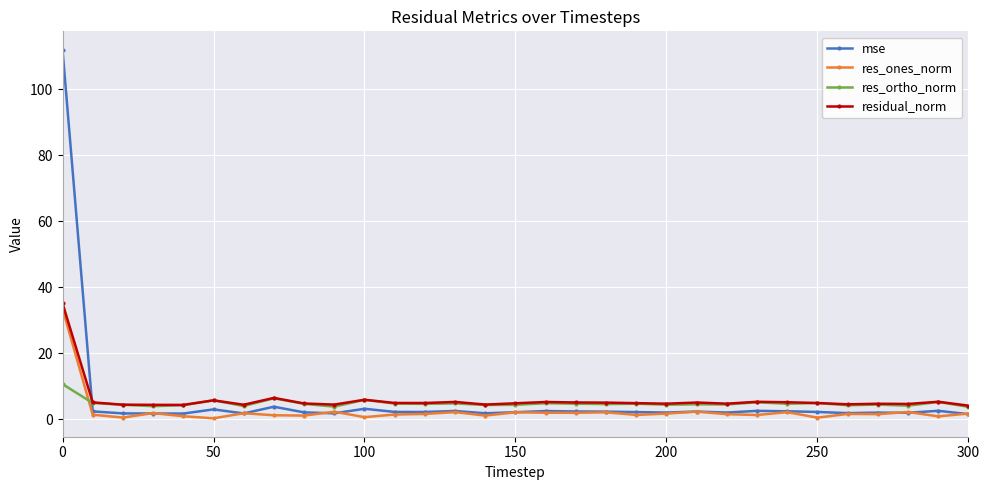

Which series has the widest spread of values?

mse